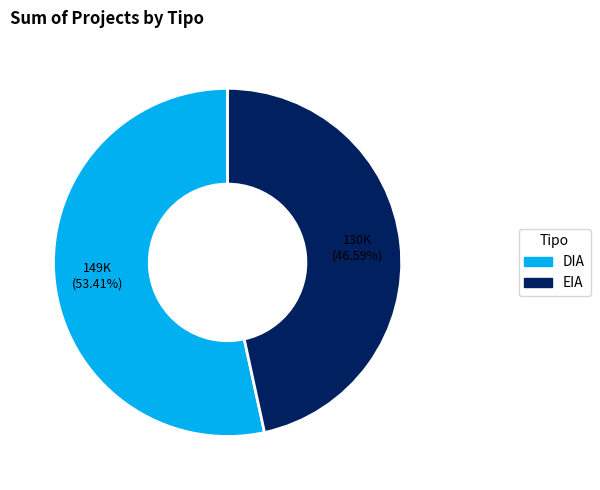

What percentage is NOT represented by EIA?

53.4%